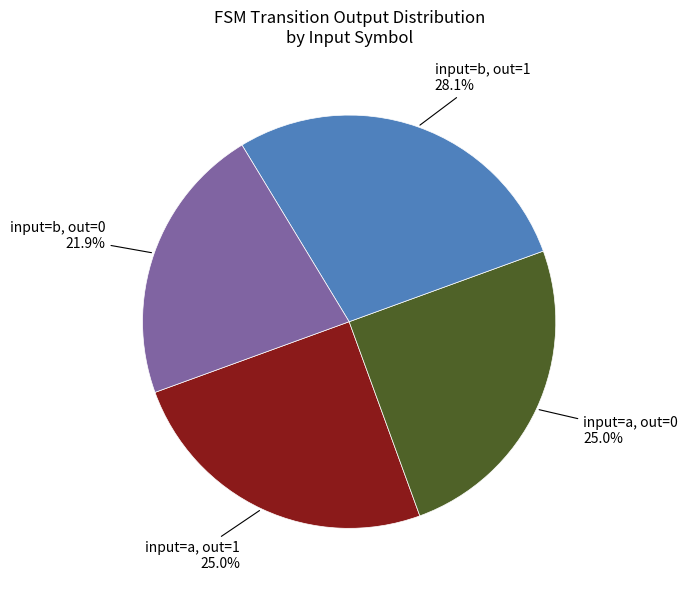

Does input=b, out=0 represent more than half of the total?

No